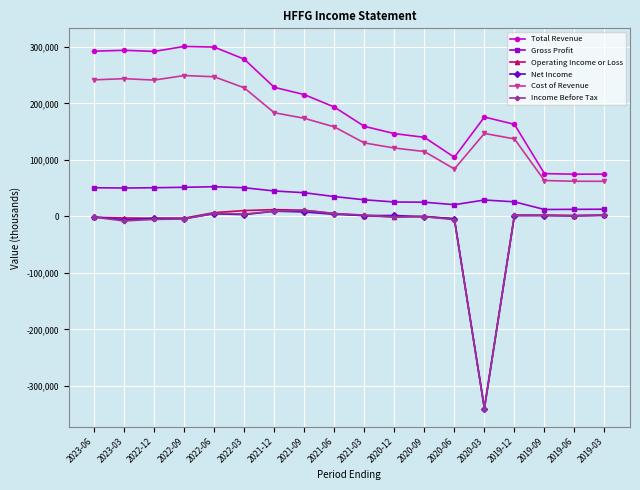

In Total Revenue, how many points are higher than both neighbors (excluding endpoints)?

3